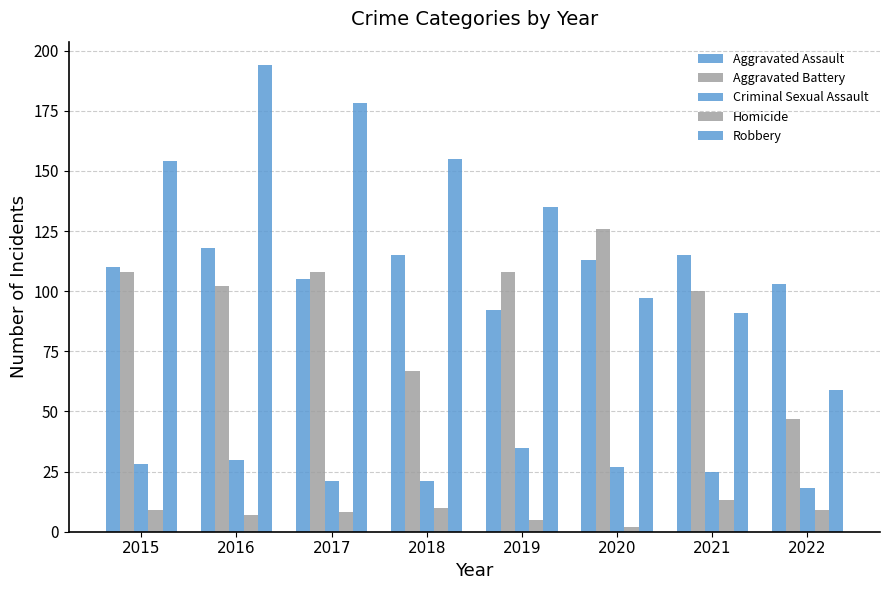

Count the number of categories in the chart.

8